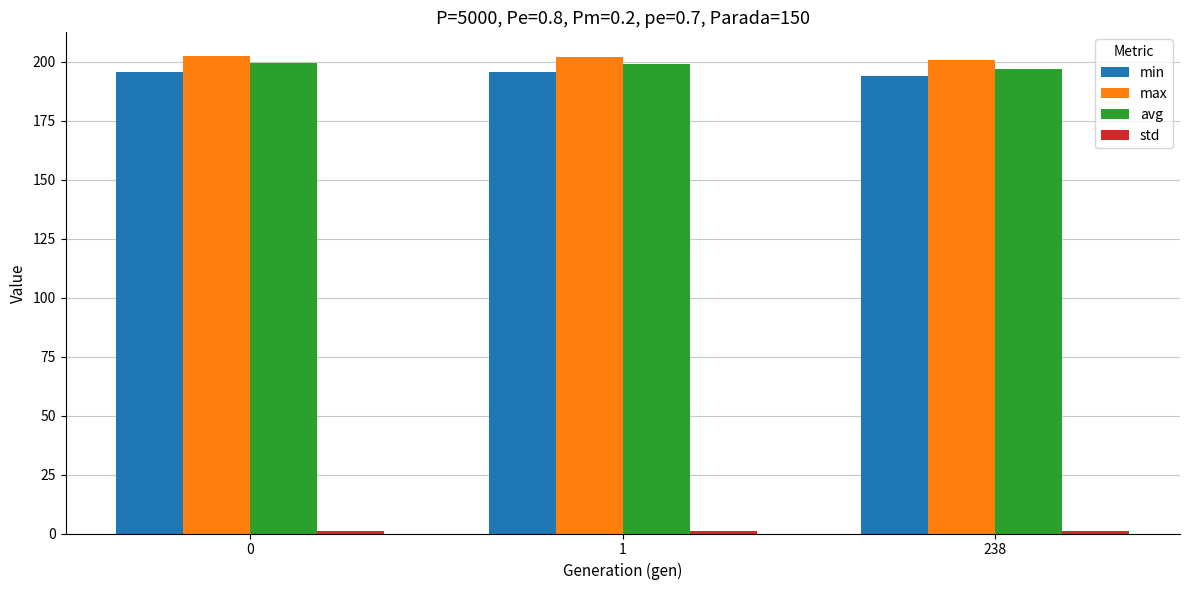

What is the highest value of the min series?

195.8